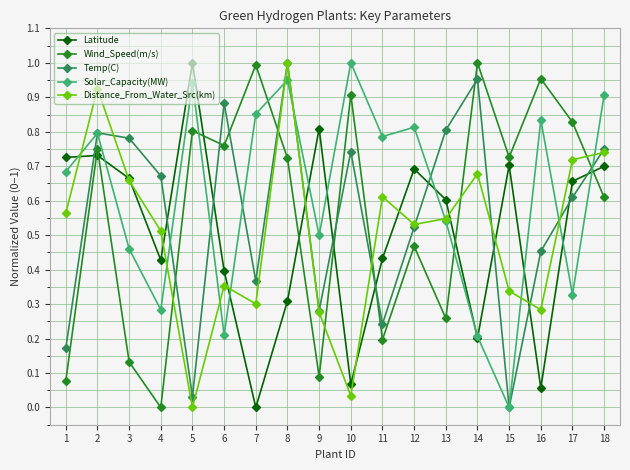

Which series changed the most between 5 and 6?

Temp(C)